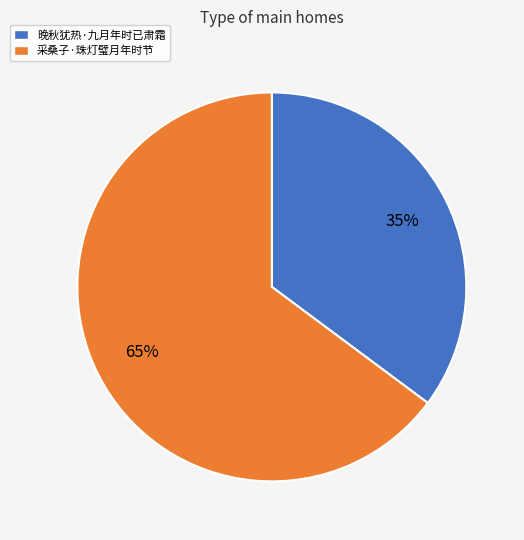

What percentage is the 采桑子·珠灯璧月年时节 slice, to the nearest percent?

65%